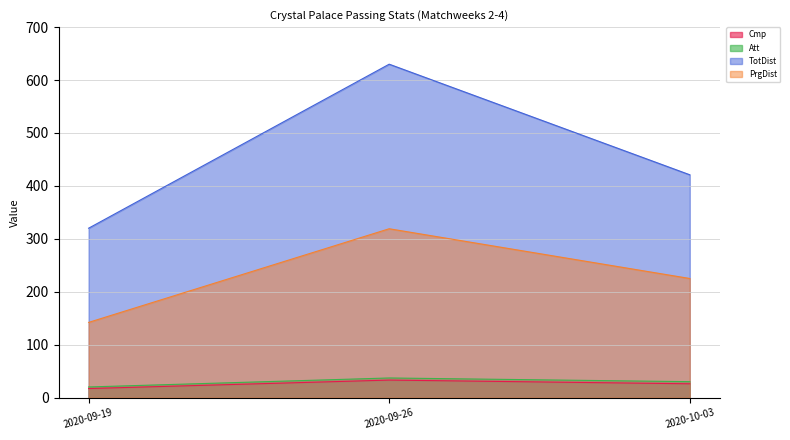

What is the difference between the maximum and minimum values in the Att series?

17